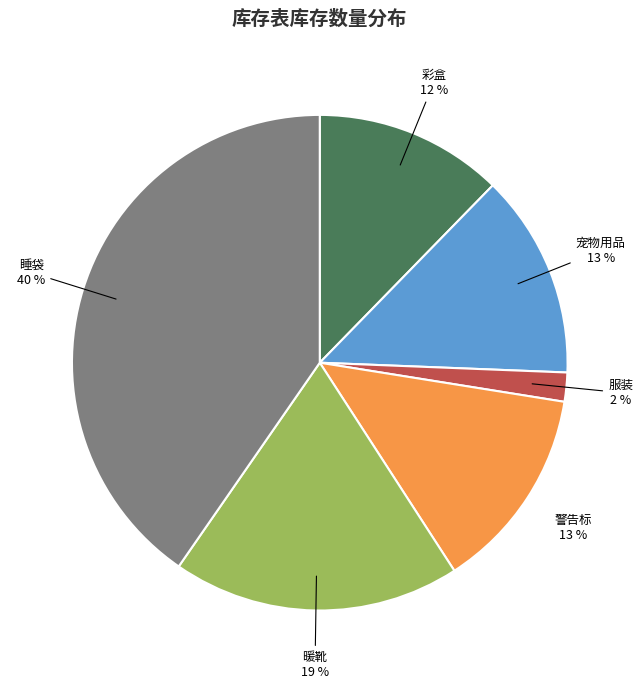

To the nearest percent, what percentage of the pie is 警告标?

13%